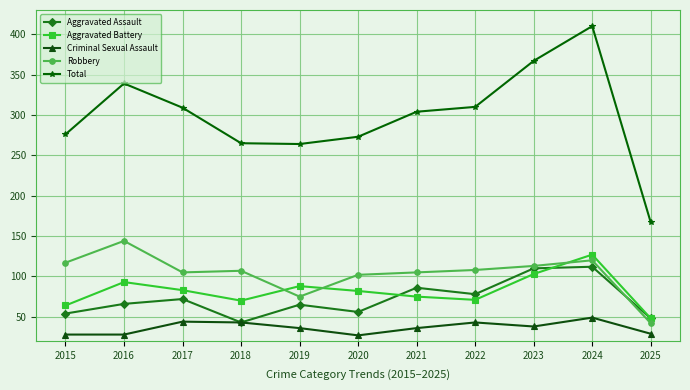

Which category has the highest value in the Total series?

2024